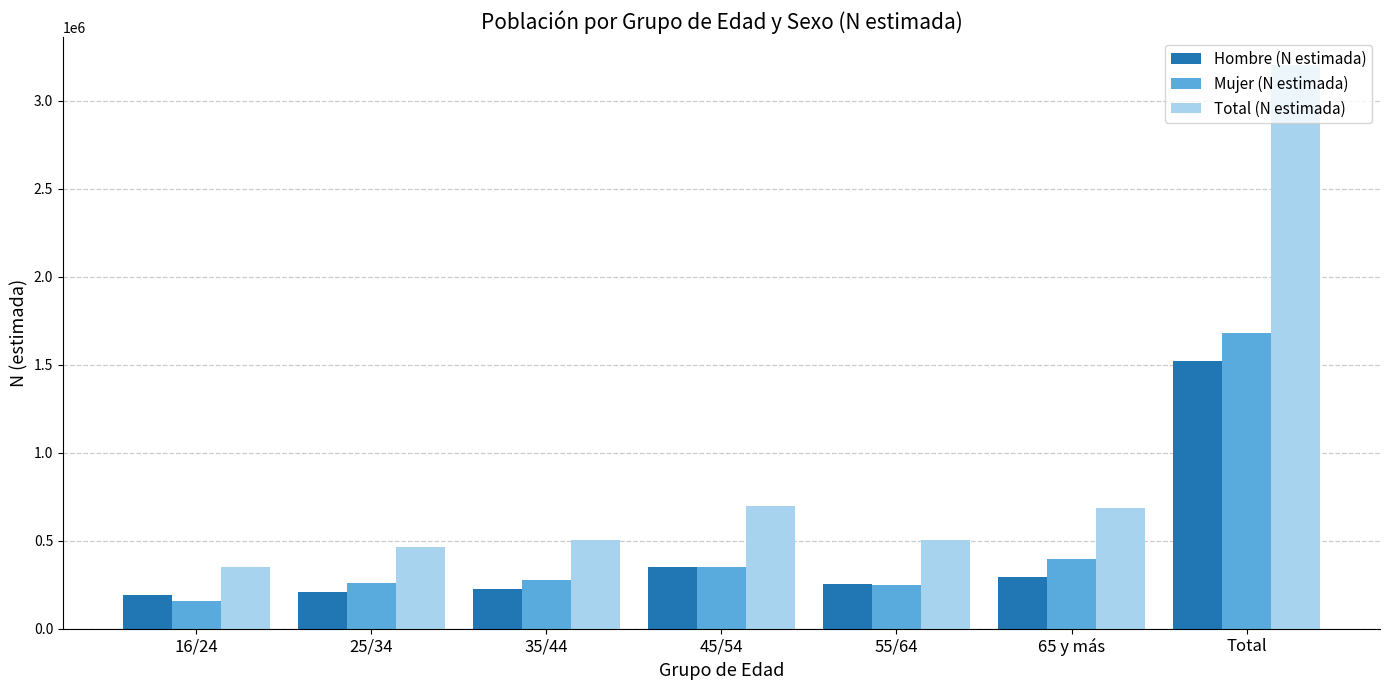

What is the minimum value for Total (N estimada)?

350430